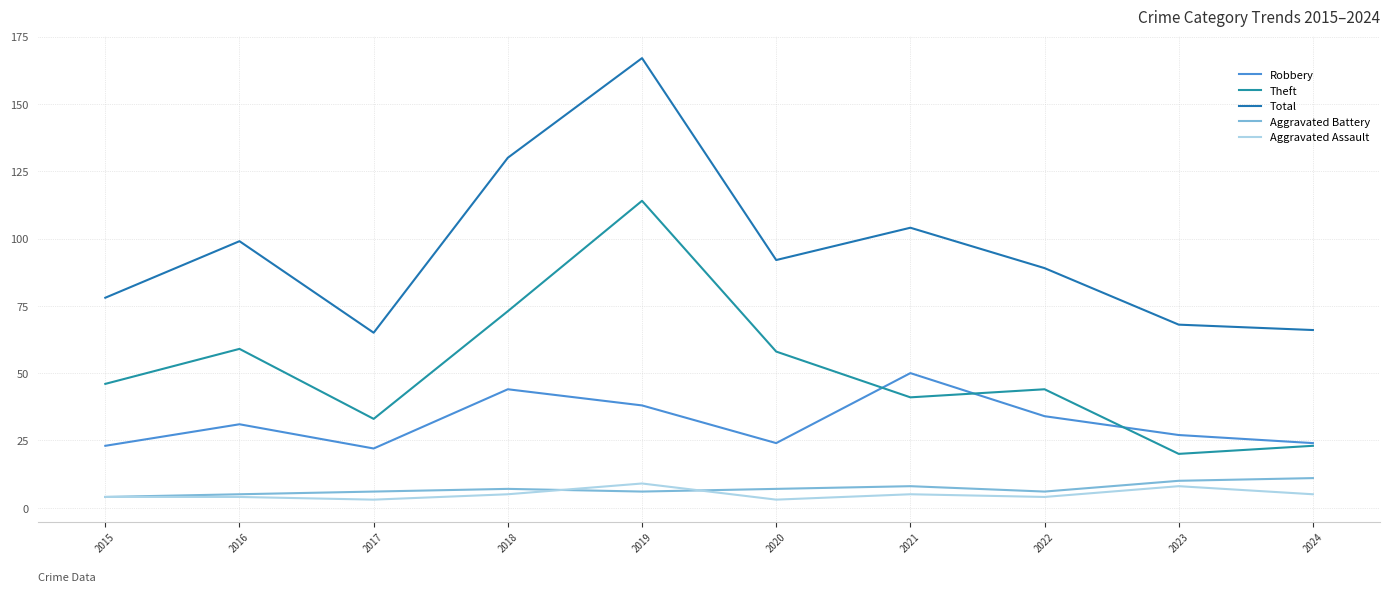

Which has a higher value, 2024 or 2023?

2023